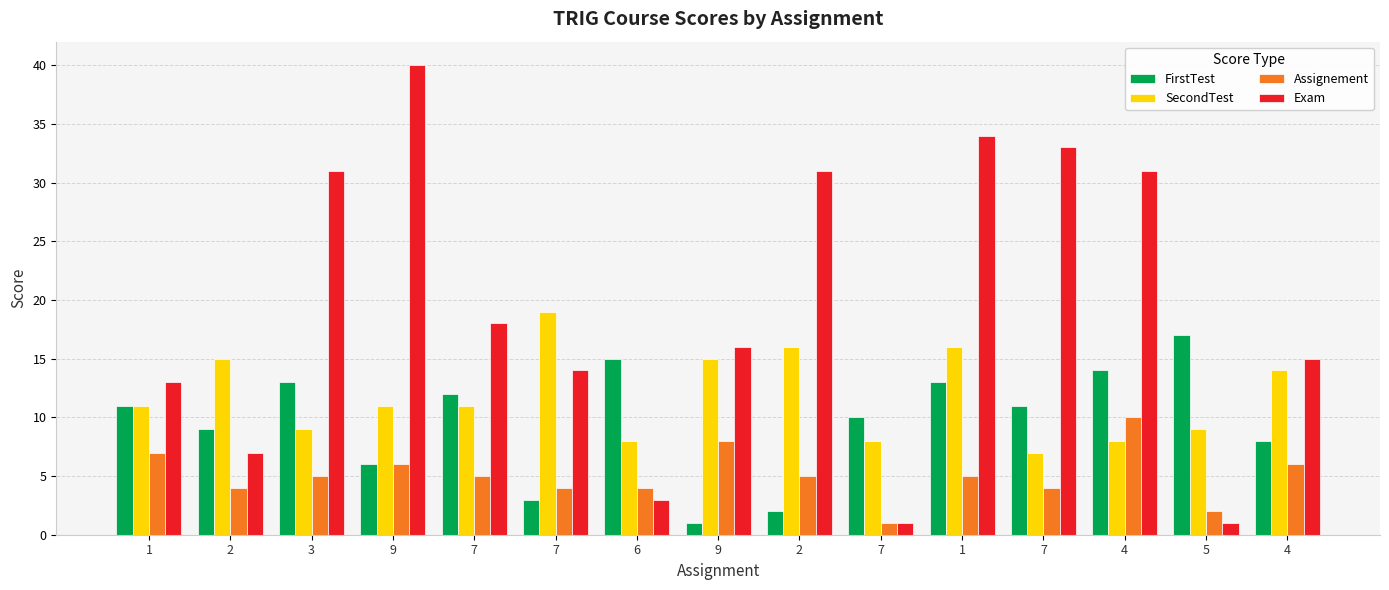

What is the sum of all Assignement values?

76